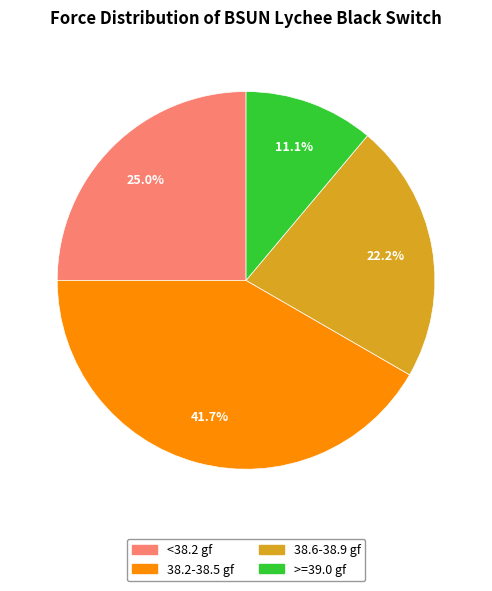

Which category has the biggest portion of the pie?

38.2-38.5 gf